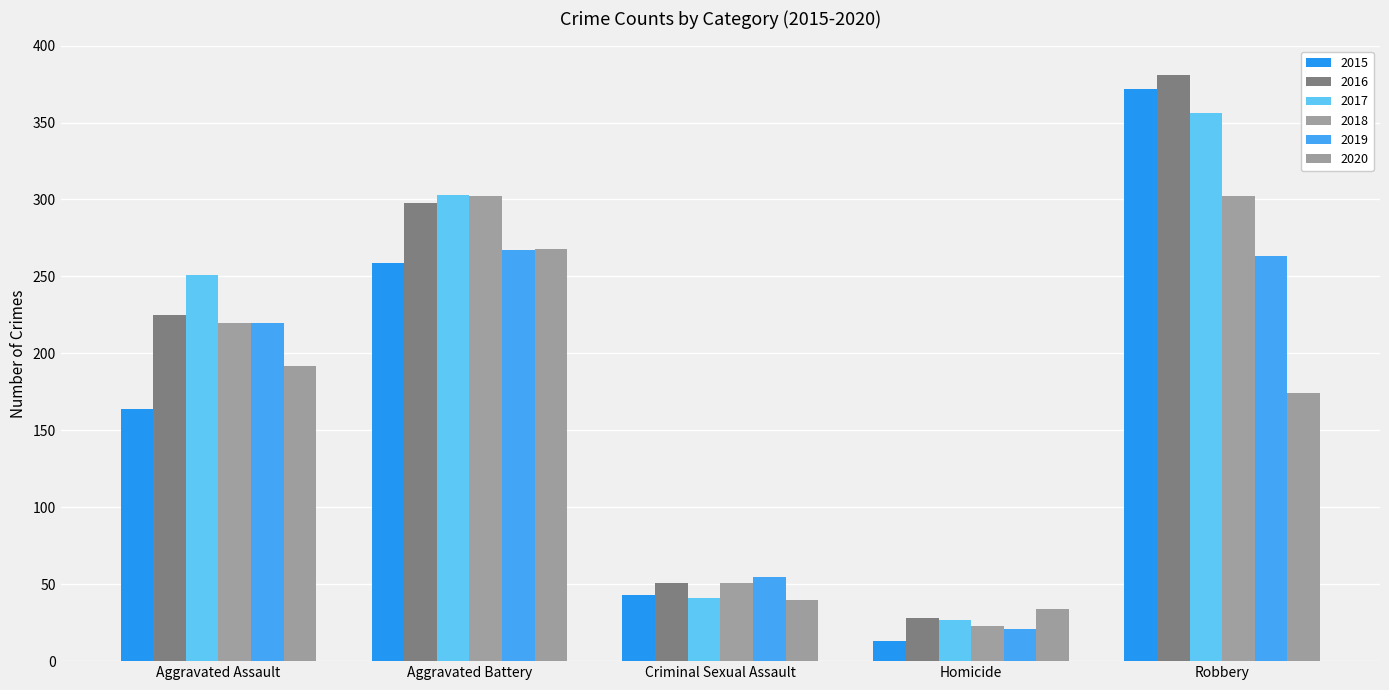

Which series has the largest total across all categories?

2016